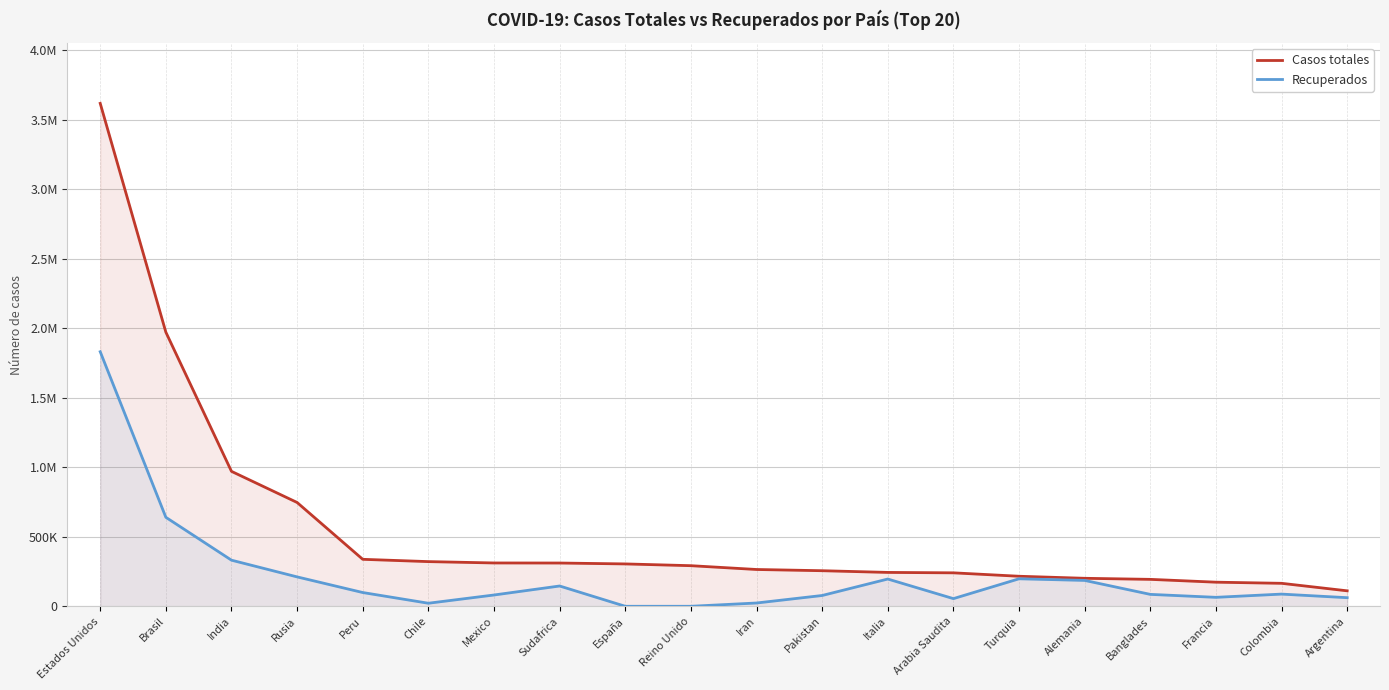

Does the chart display data point markers on the line(s)?

No